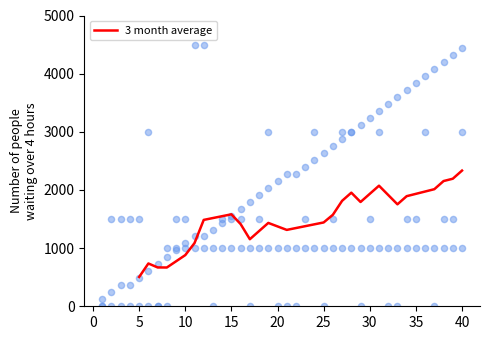

What is the minimum value for 3 month average?

504.0